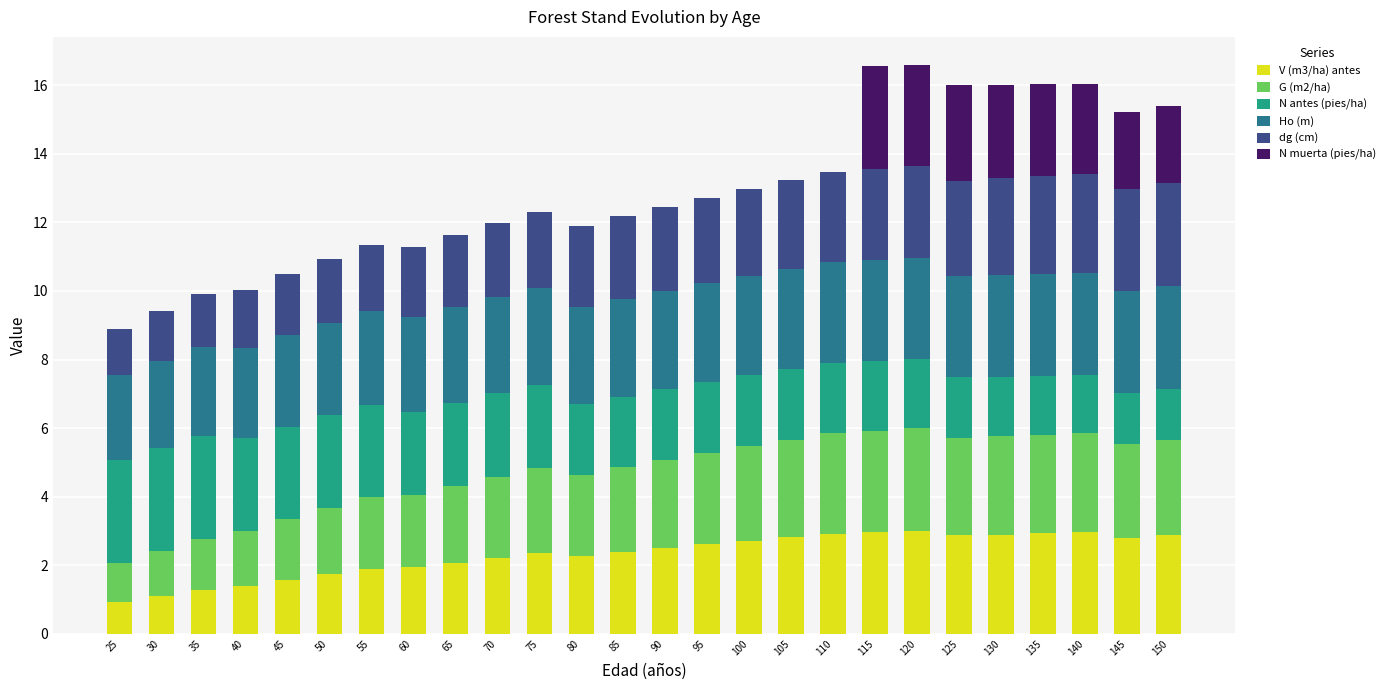

True or false: V (m3/ha) antes has a value of 3.0 at 115.

True